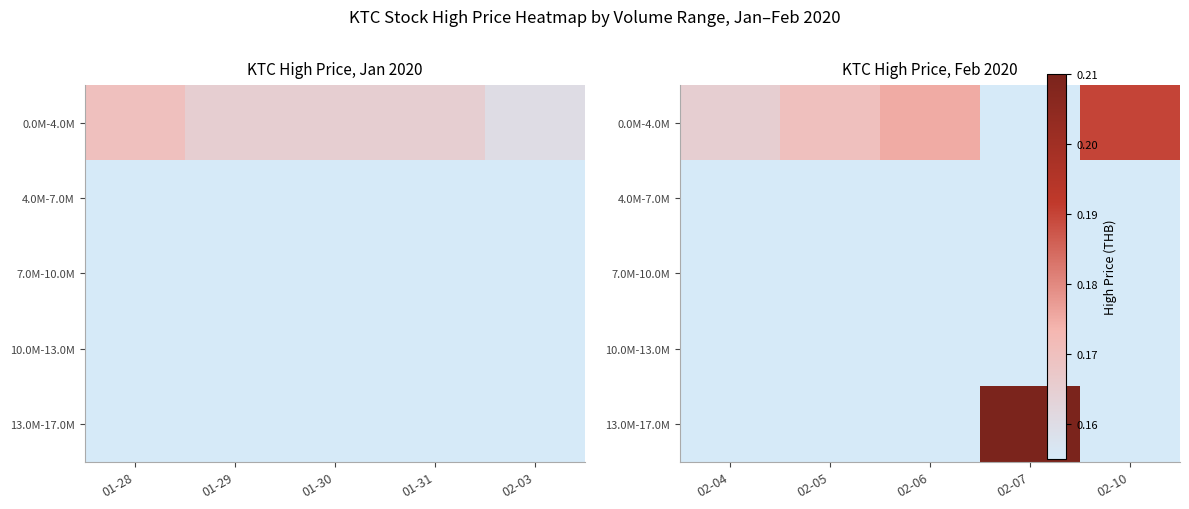

Which series changed the most between 02-05 and 02-10?

0.0M-4.0M